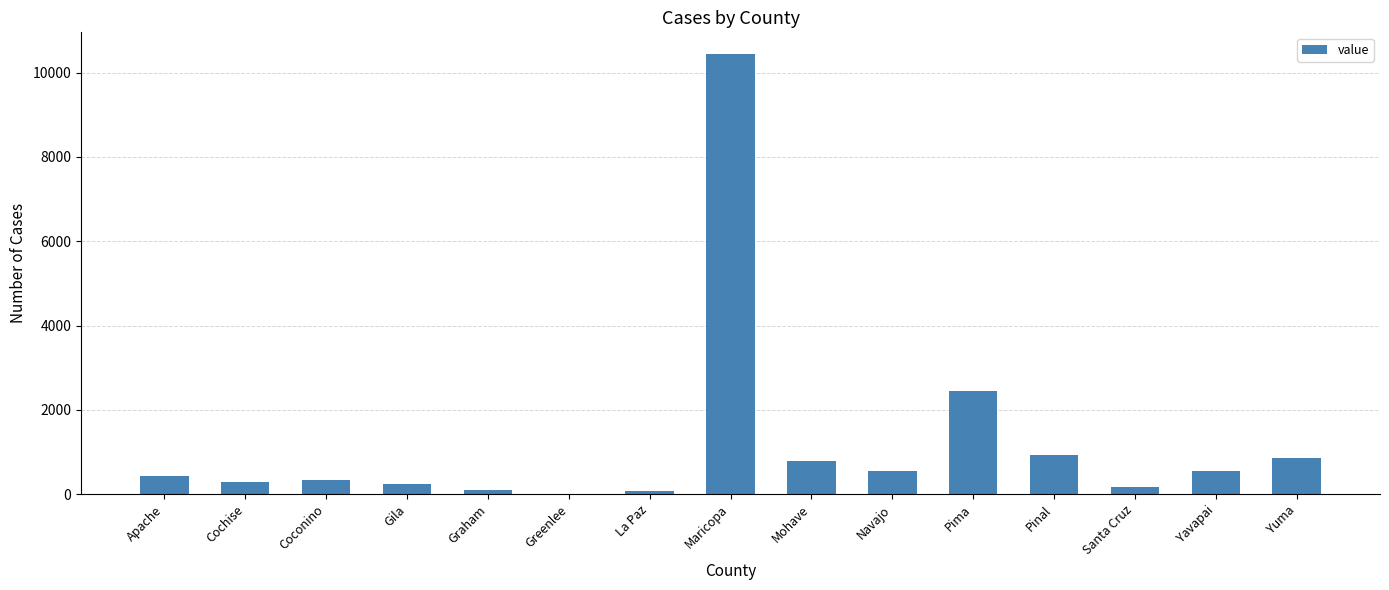

Which category has the highest value across all series?

Maricopa